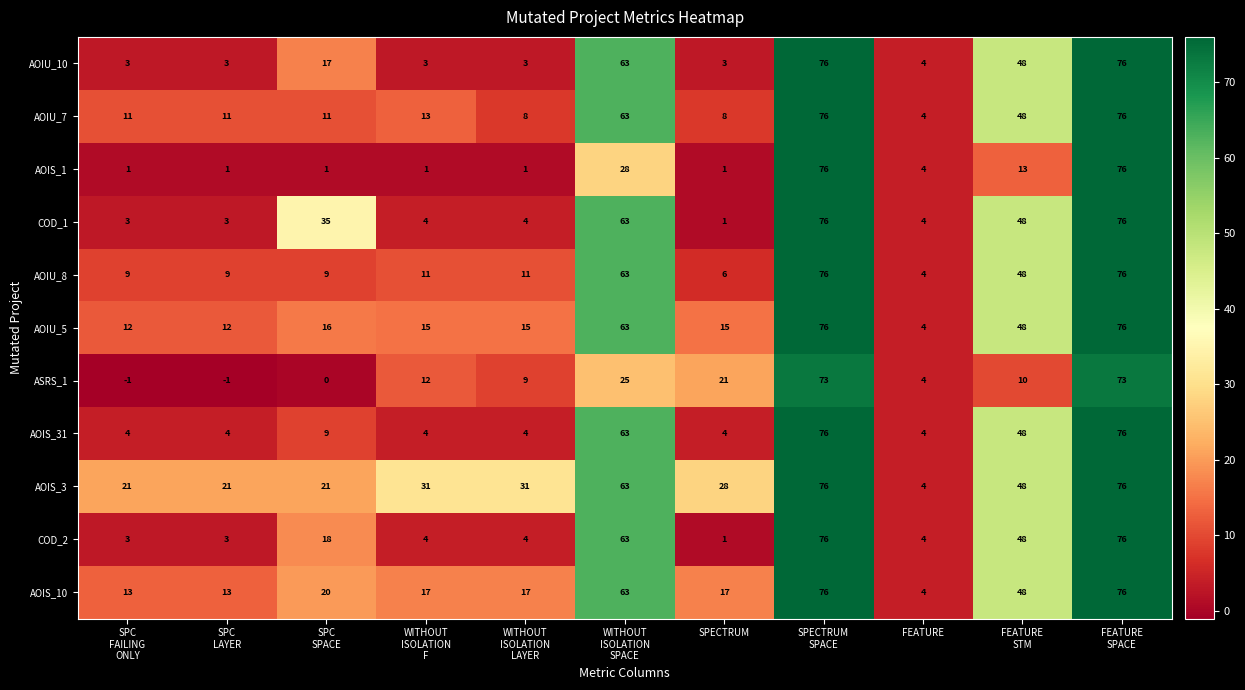

Count the number of categories in the chart.

11